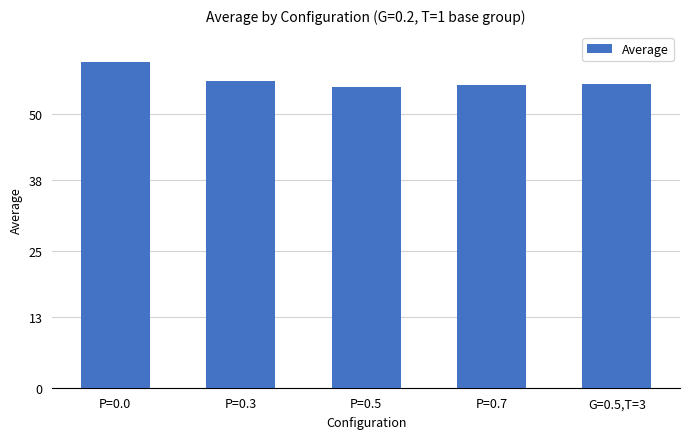

What is the change in value from P=0.0 to G=0.5,T=3?

-4.0